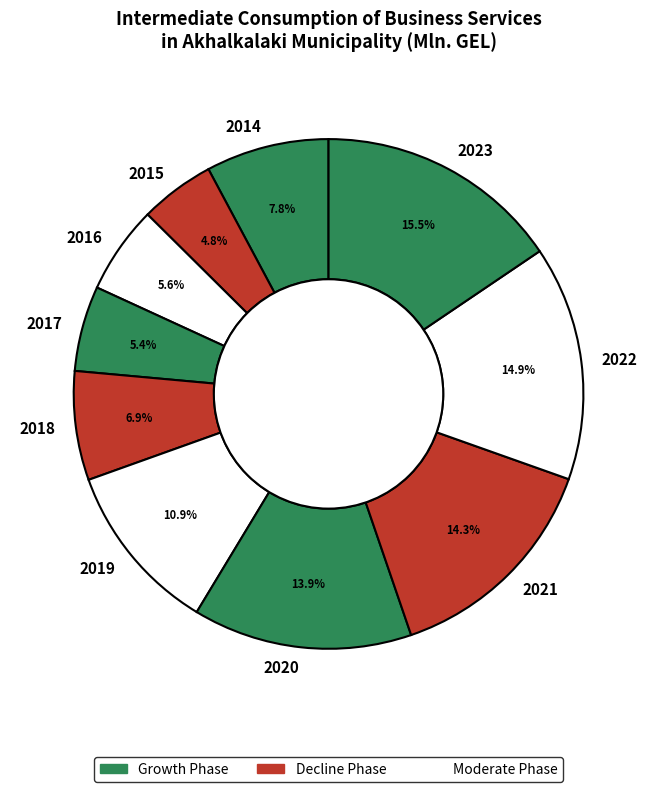

Which category has the smallest portion of the pie?

2015